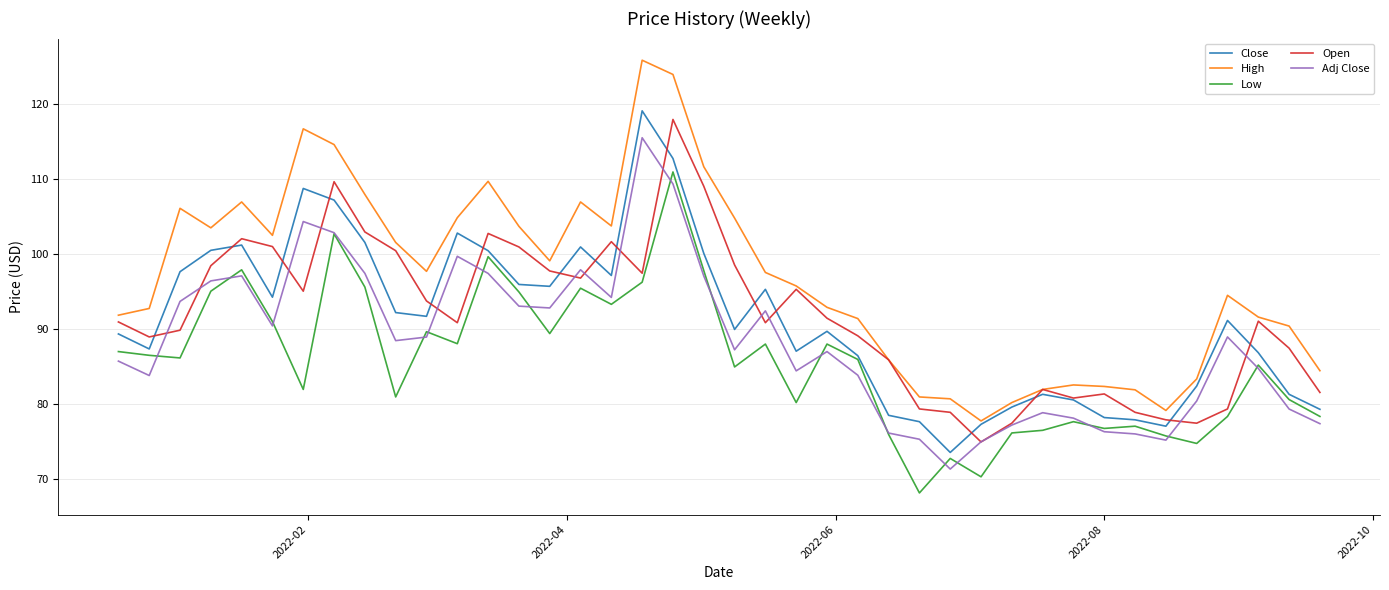

True or false: Low has more than 2 points higher than both neighbors.

True